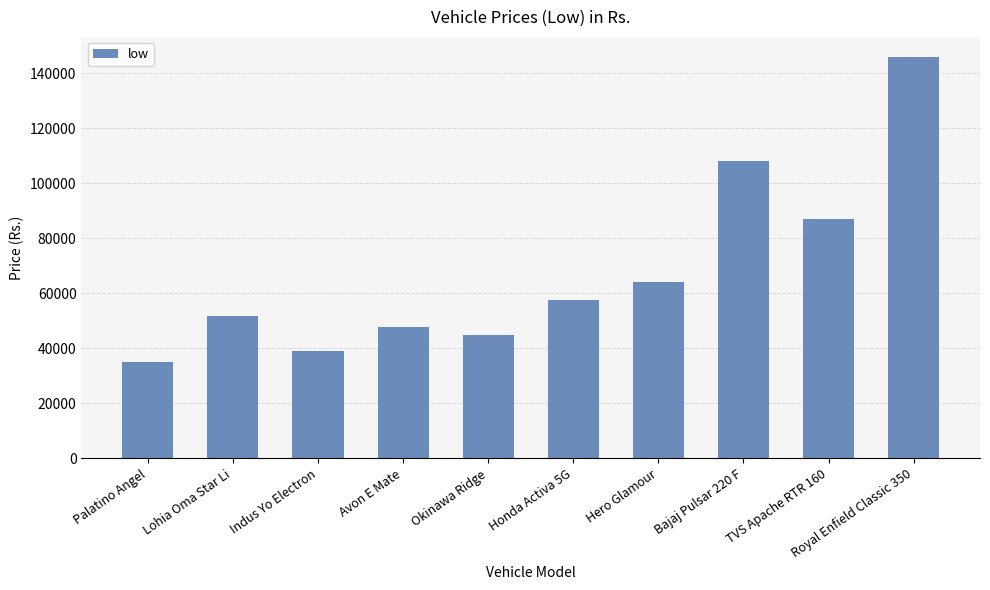

Reading left to right, what are all the values shown in this chart?

Palatino Angel=34999	Lohia Oma Star Li=51750	Indus Yo Electron=39024	Avon E Mate=47632	Okinawa Ridge=44790	Honda Activa 5G=57551	Hero Glamour=64250	Bajaj Pulsar 220 F=108000	TVS Apache RTR 160=87118	Royal Enfield Classic 350=146000